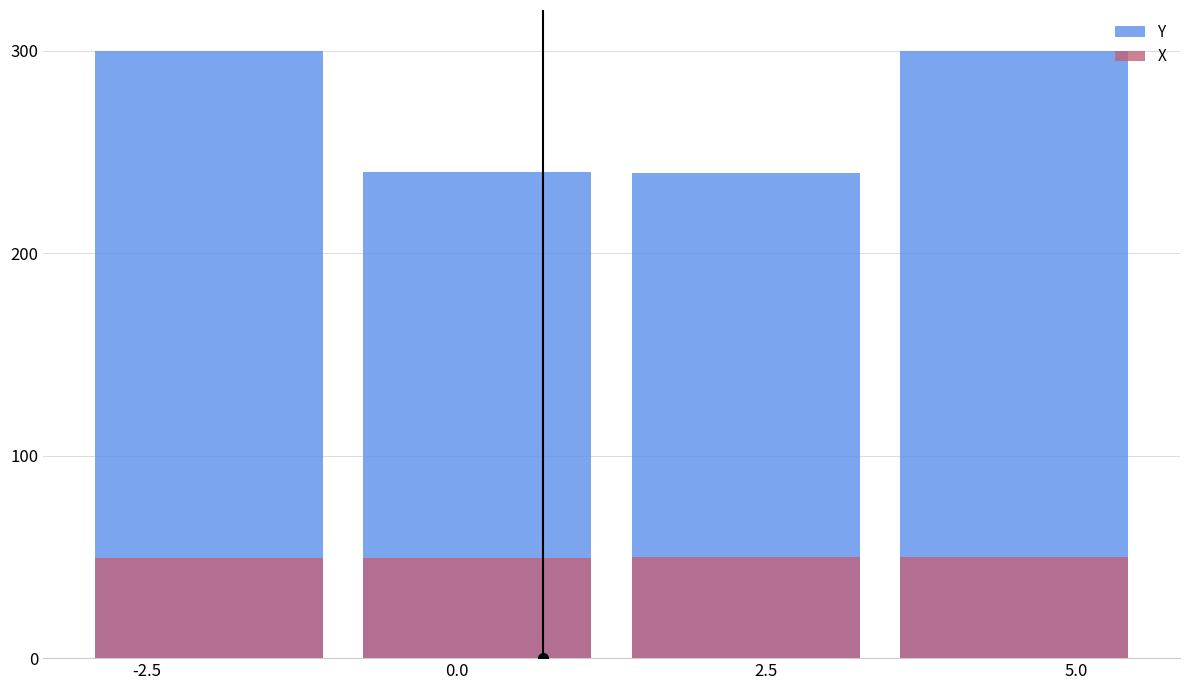

Between -2.5 and 5.0, which is larger?

-2.5